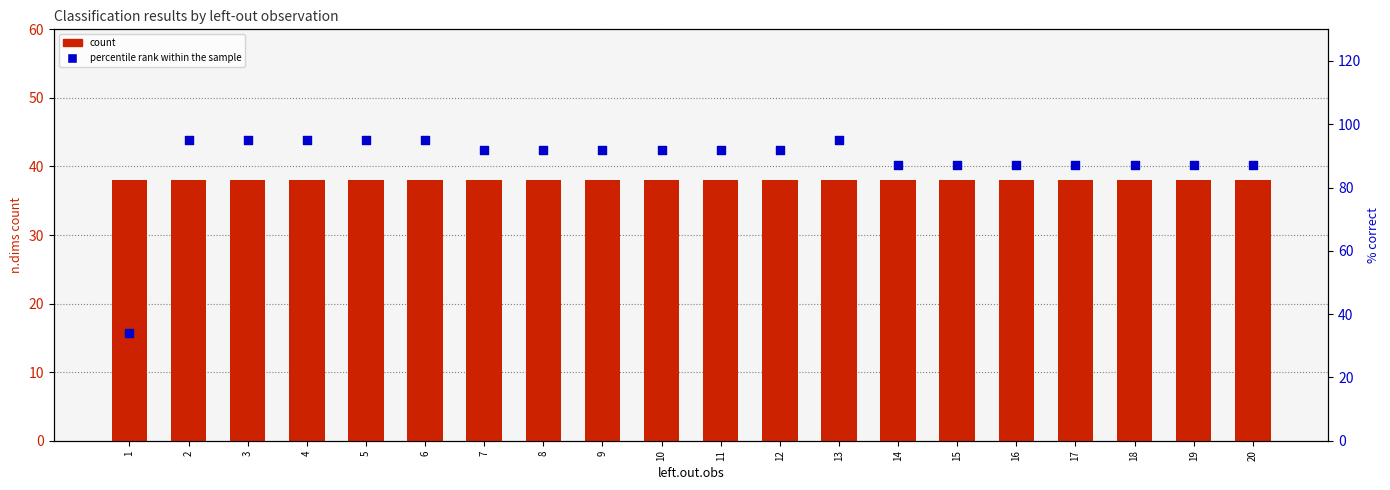

At how many categories does at least one series exceed 85?

19